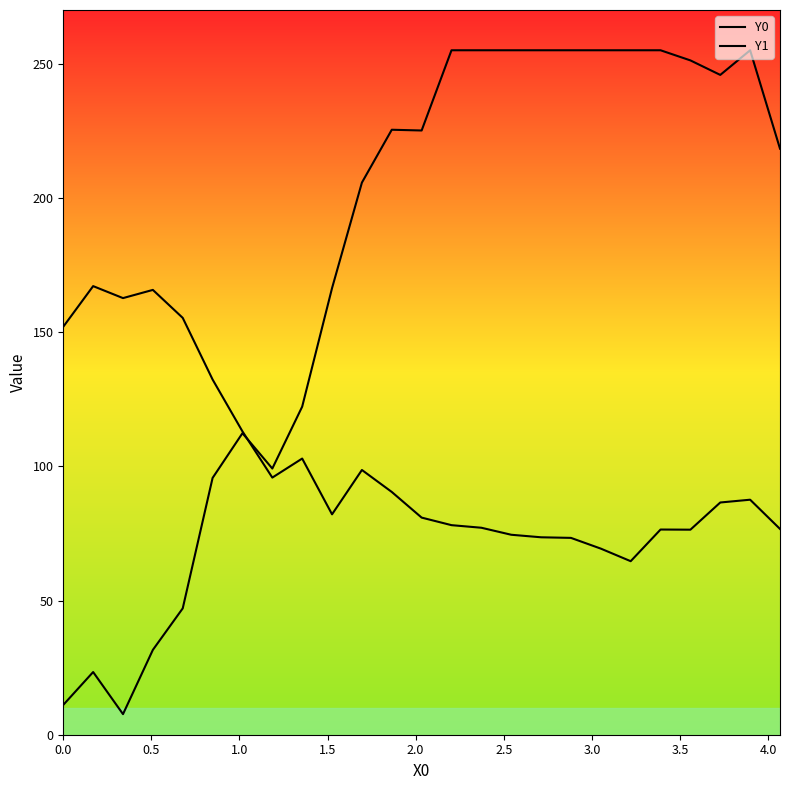

In Y1, how many points are higher than both neighbors (excluding endpoints)?

6